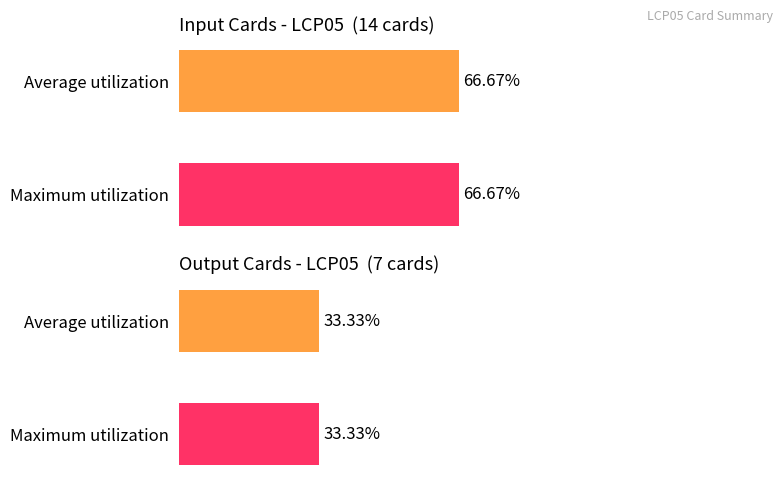

List the series in order of their peak value, highest first.

Input cards, Output cards